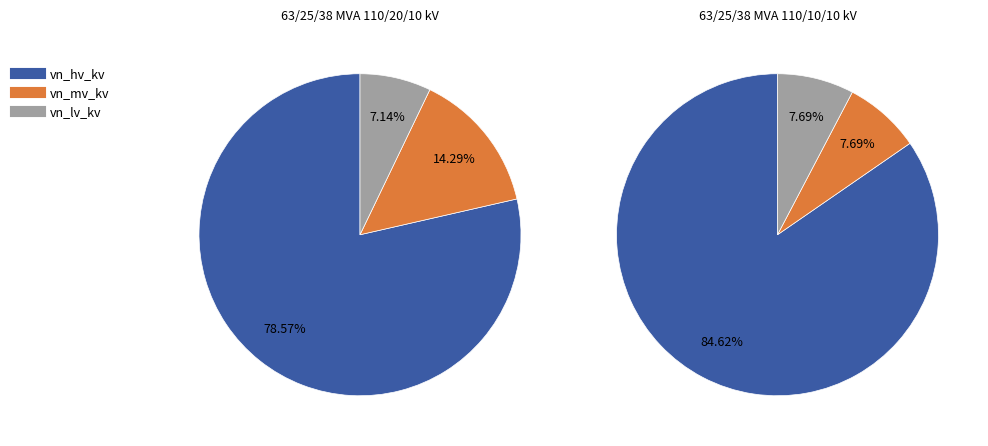

True or false: 63/25/38 MVA 110/20/10 kV accounts for 50% of the total.

True